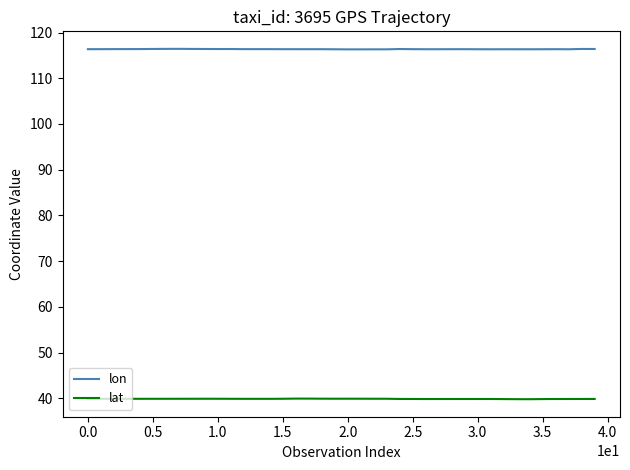

List the series in order of their overall mean, lowest first.

lat, lon